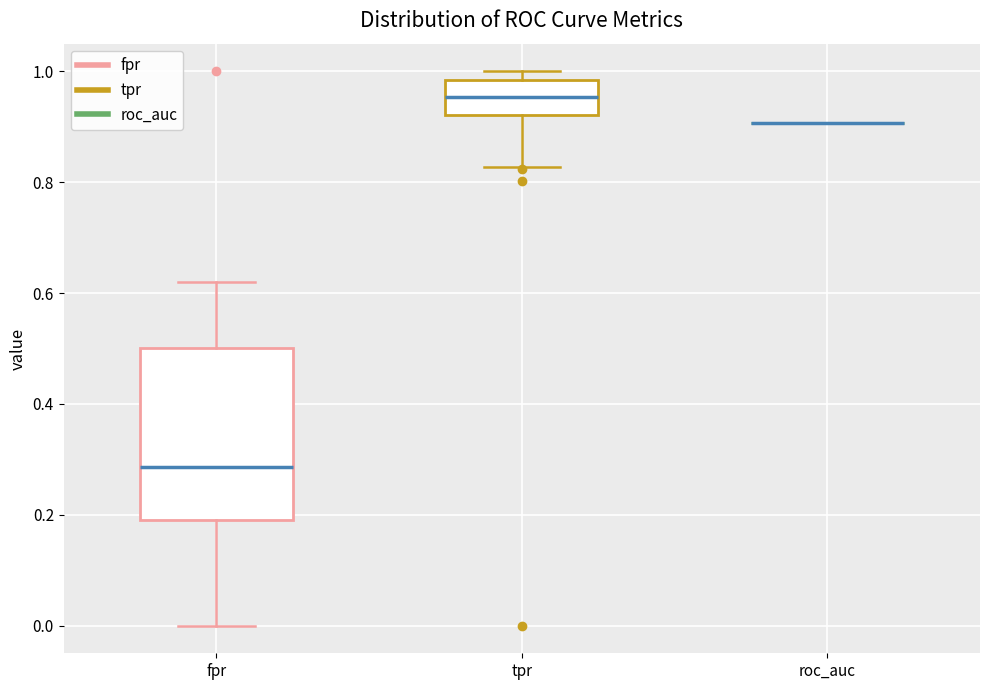

Comparing the boxes themselves (not the whiskers), which one is the tallest?

fpr